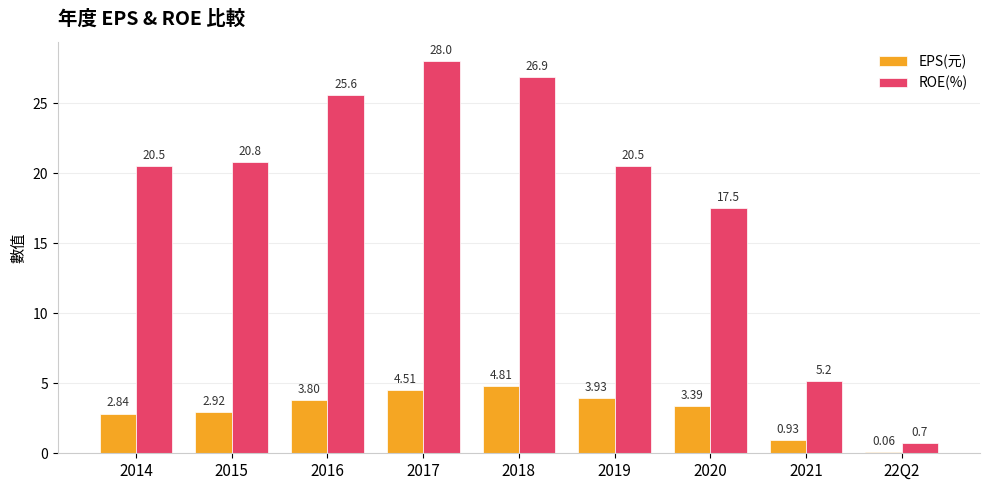

What is the sum of the ROE(%) values at 2016 and 2019?

46.1